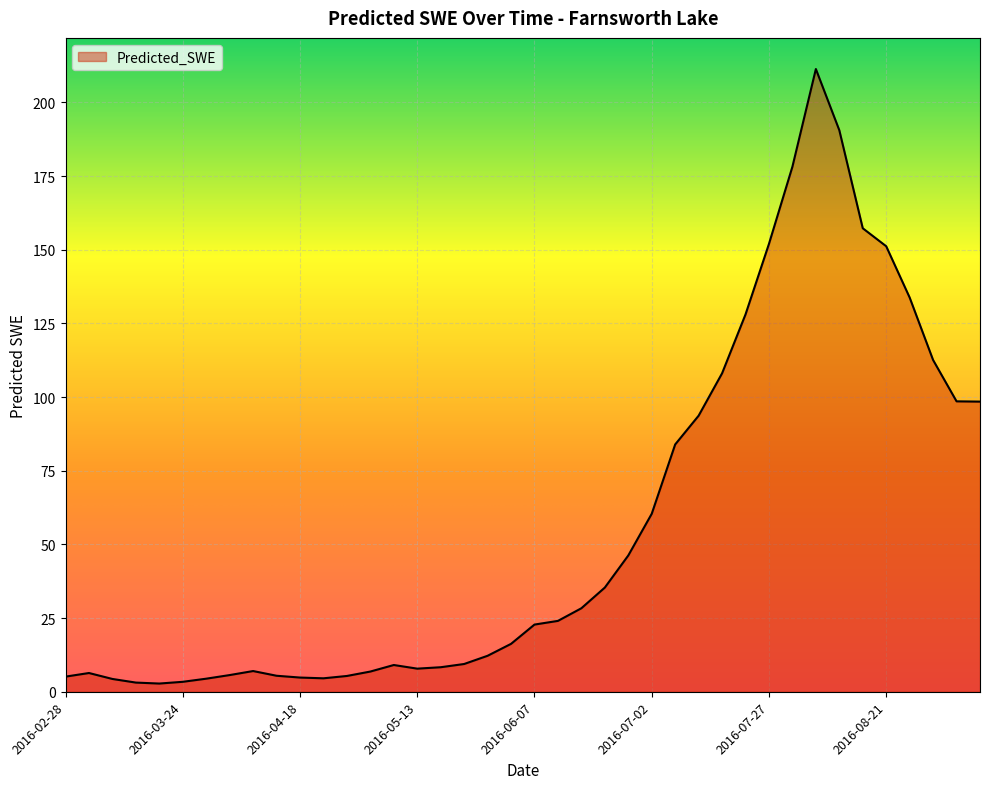

What is the difference between the maximum and minimum values?

208.6